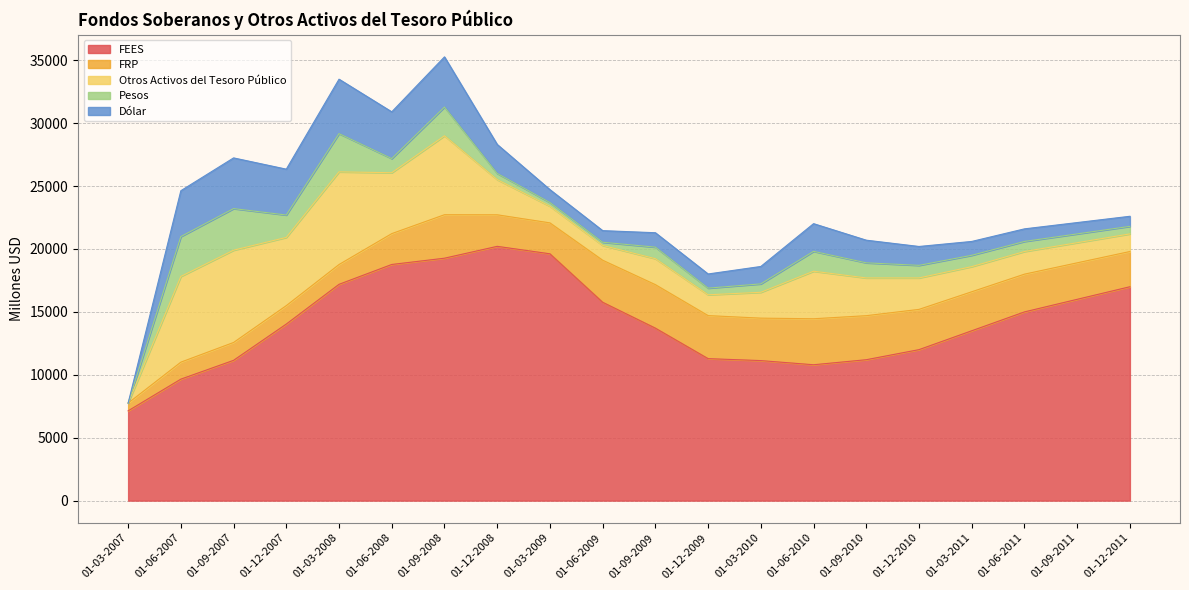

At which label does Dólar reach its peak?

01-03-2008